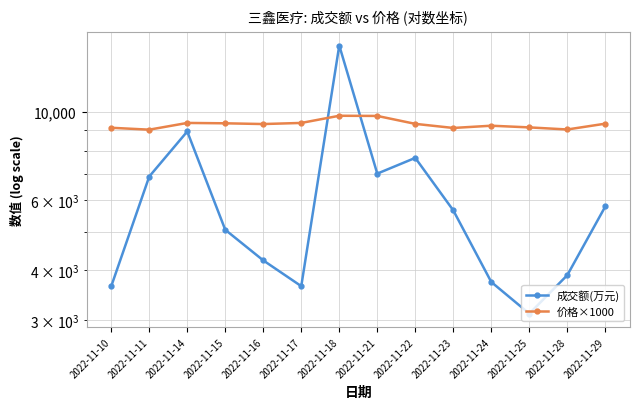

True or false: 成交额(万元) and 价格×1000 cross at least once.

True